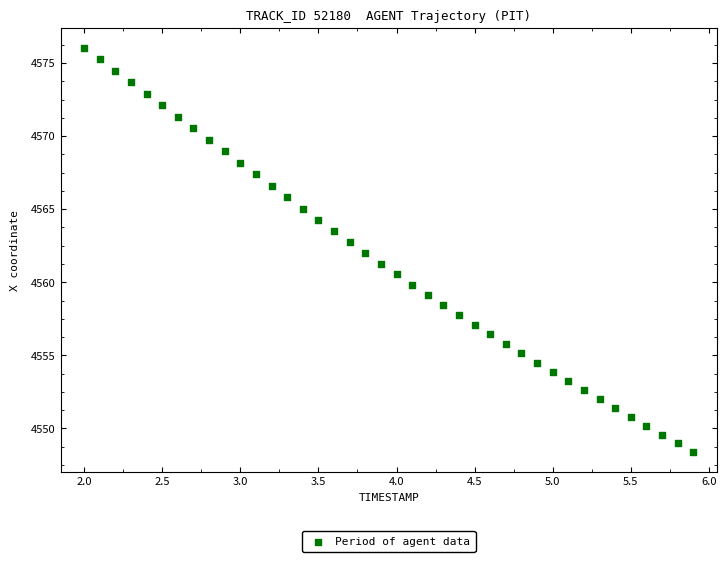

What is the range of X values (max minus min)?

3.9